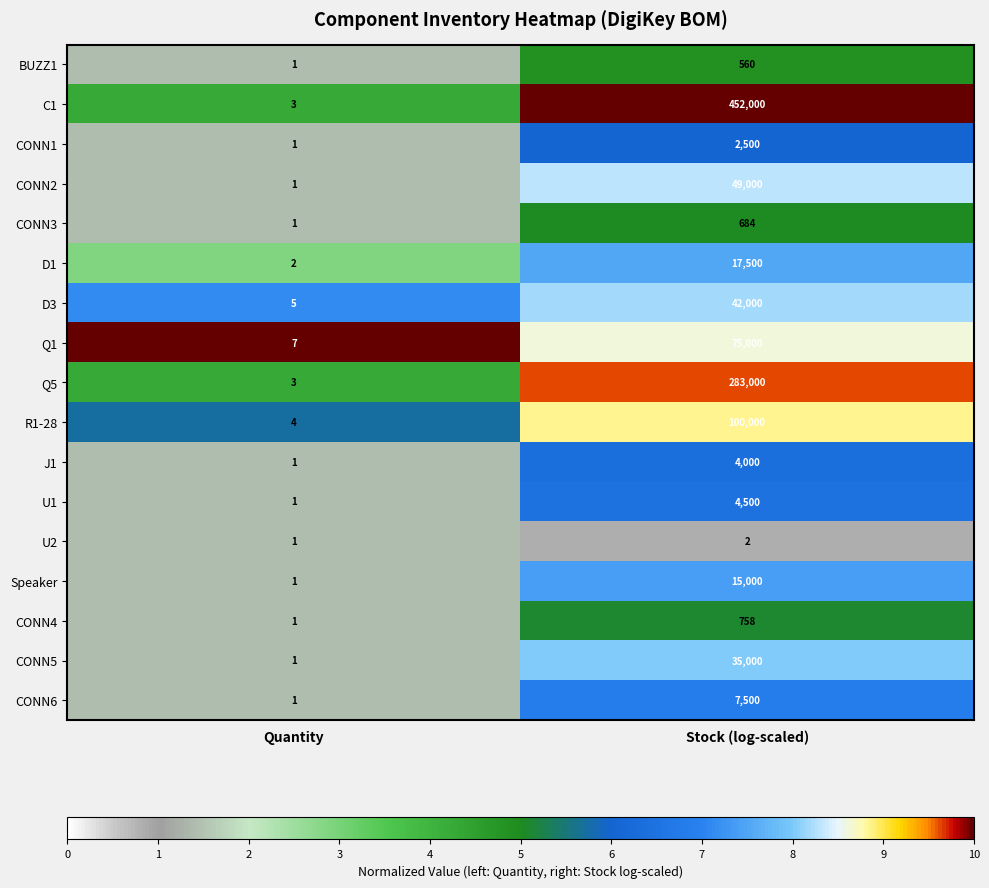

List the series in order of their peak value, lowest first.

U2, BUZZ1, CONN3, CONN4, CONN1, J1, U1, CONN6, Speaker, D1, CONN5, D3, CONN2, Q1, R1-28, Q5, C1